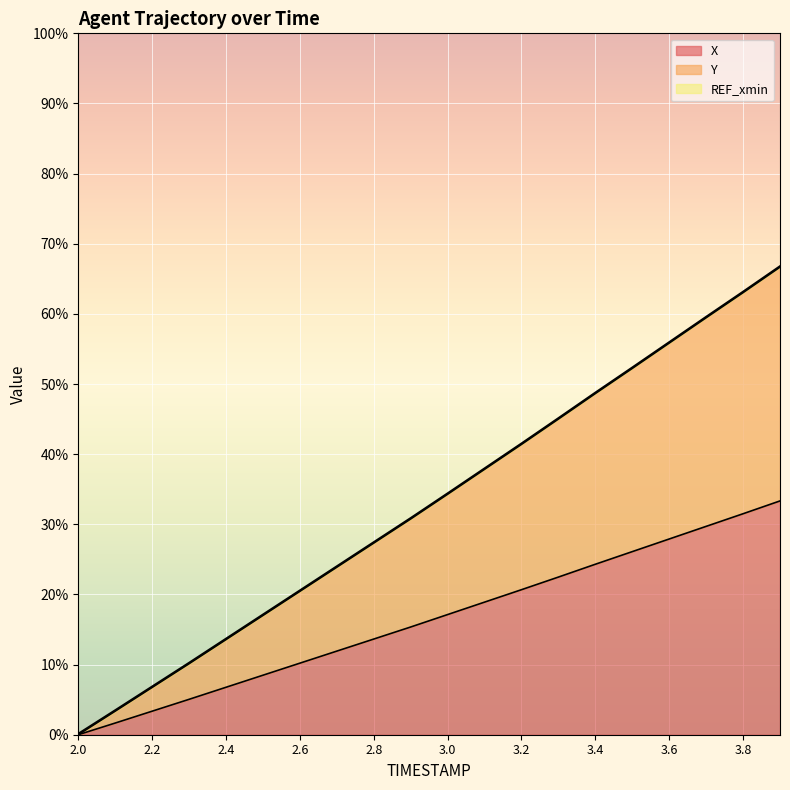

True or false: X has a value of 43.2 at 2.5.

False